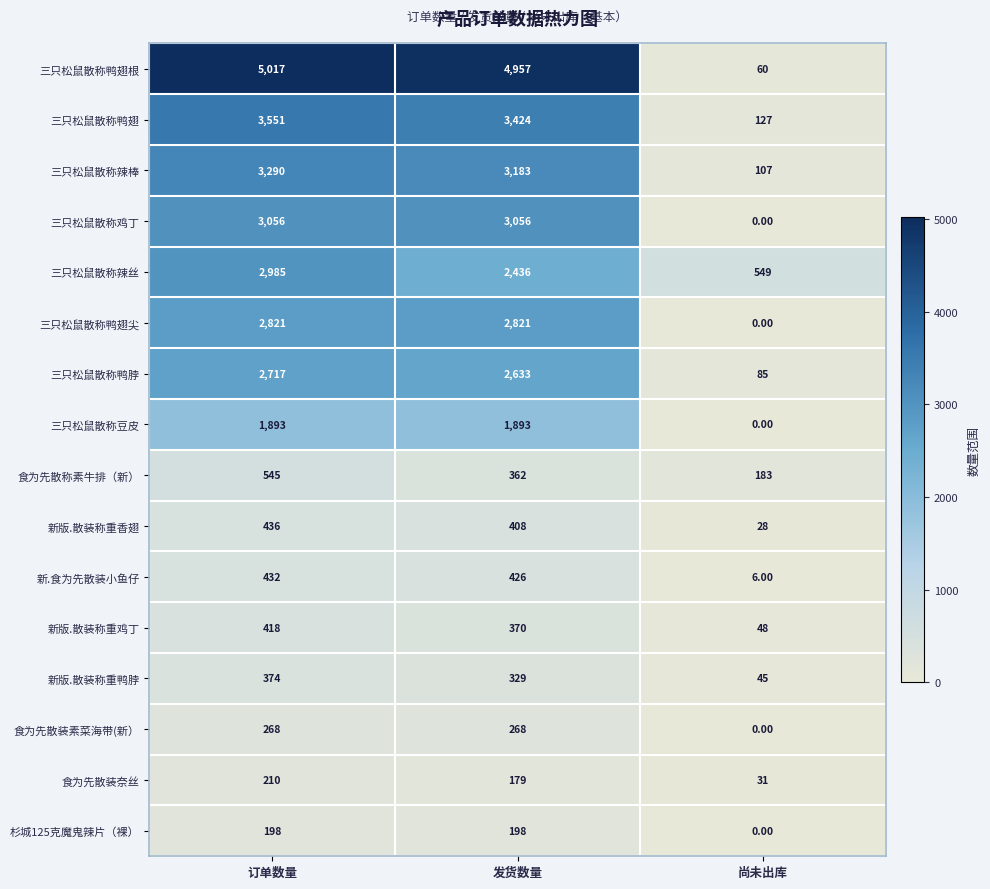

At which category is the sum across all series the highest?

订单数量